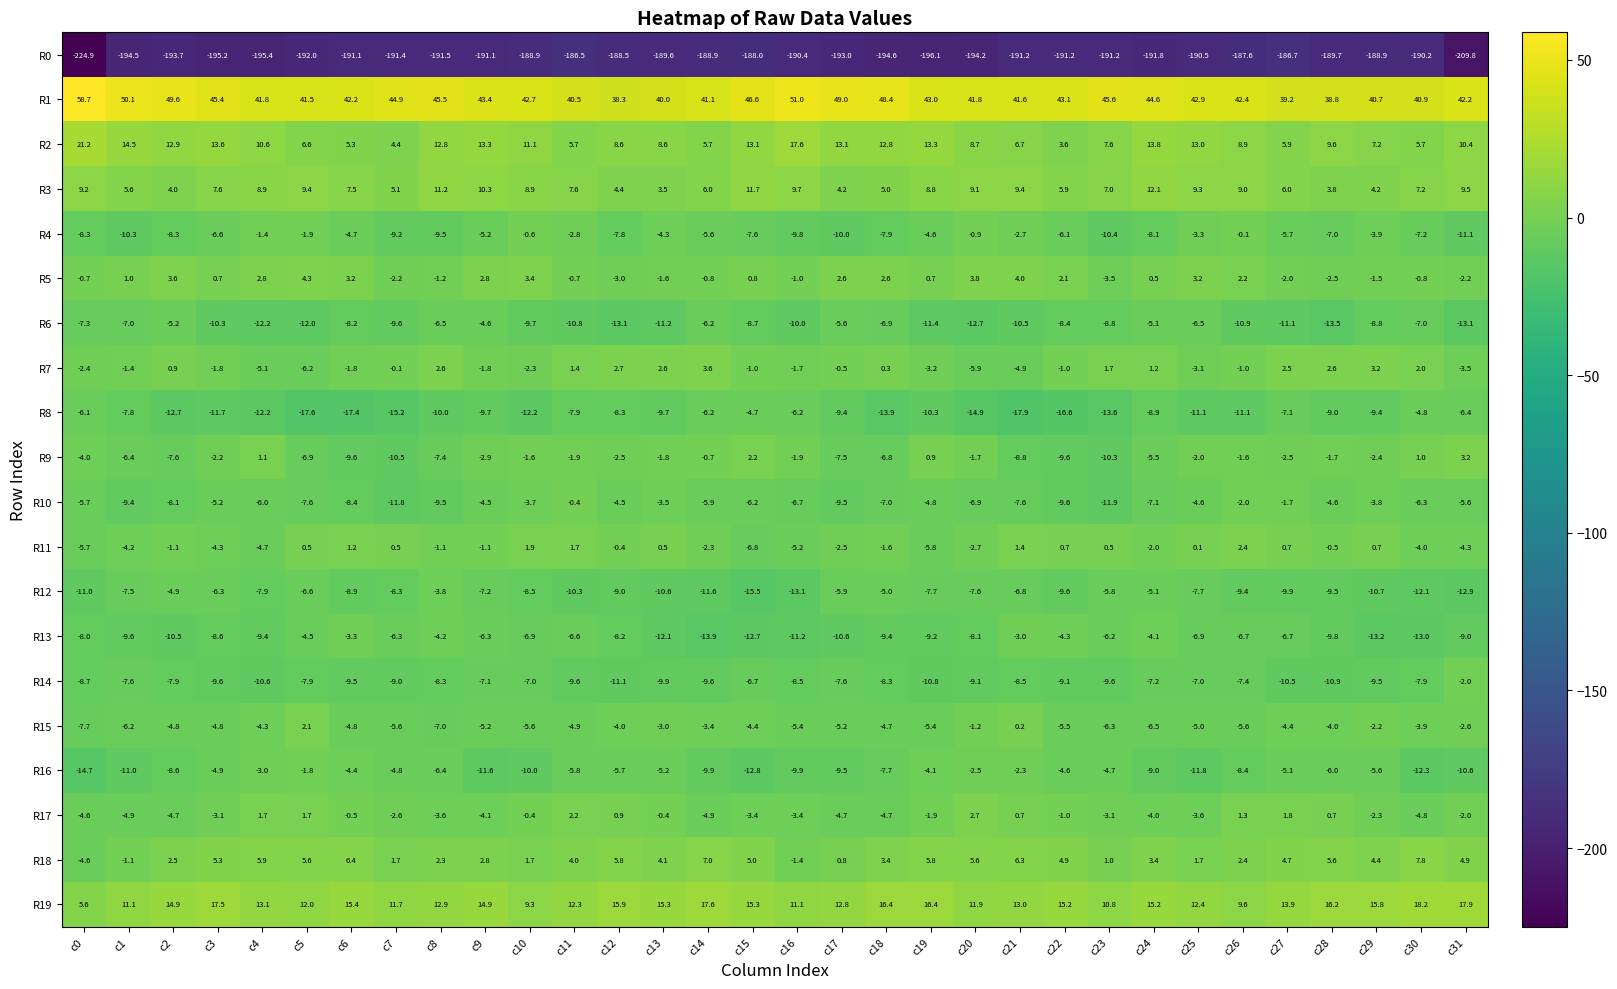

Rank the series by their maximum value, from lowest to highest.

R0, R8, R6, R12, R13, R14, R16, R10, R4, R15, R11, R17, R9, R7, R5, R18, R3, R19, R2, R1